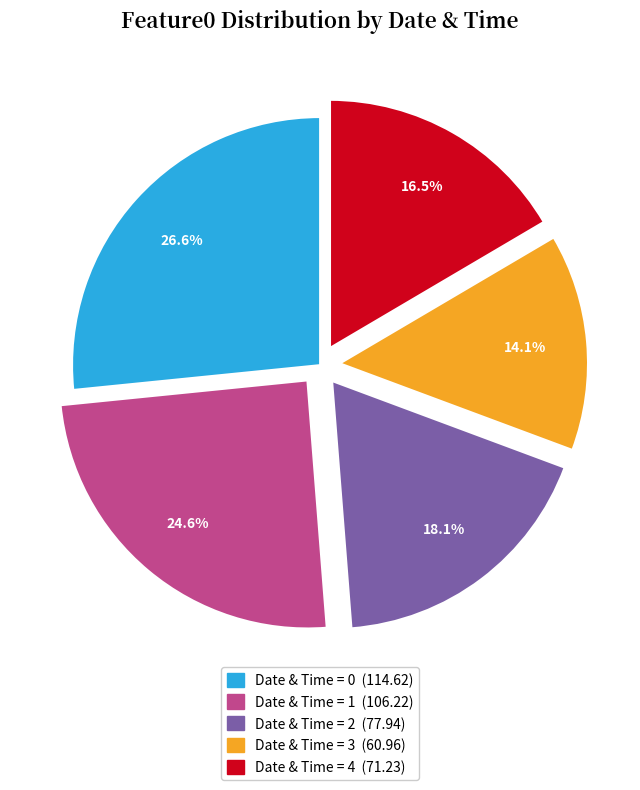

Is there a majority slice in this chart?

No